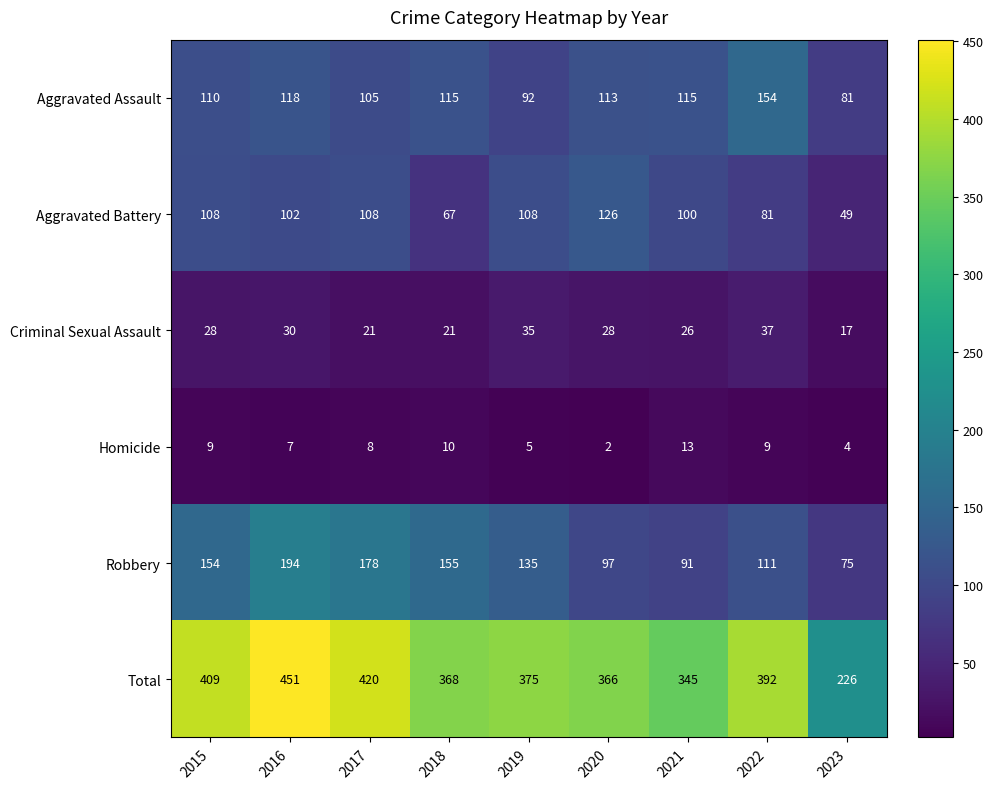

Between 2018 and 2022, which series saw the biggest shift?

Robbery